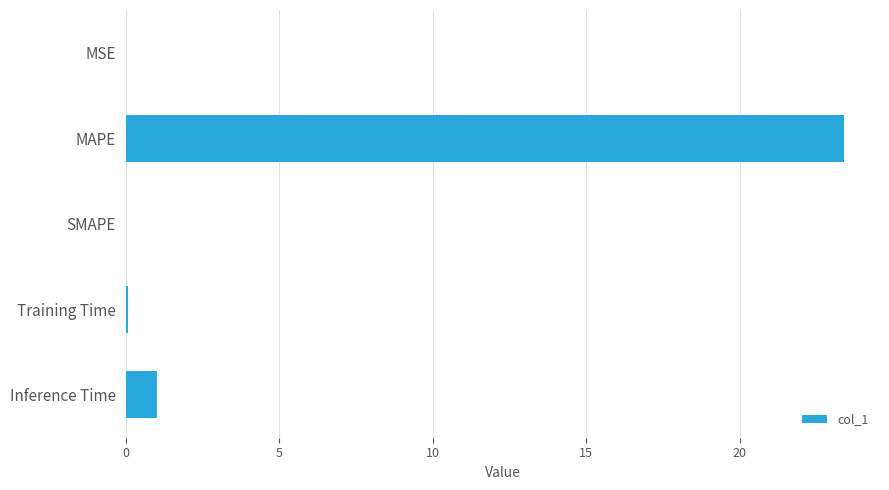

At which category does the chart reach its peak across all series?

MAPE